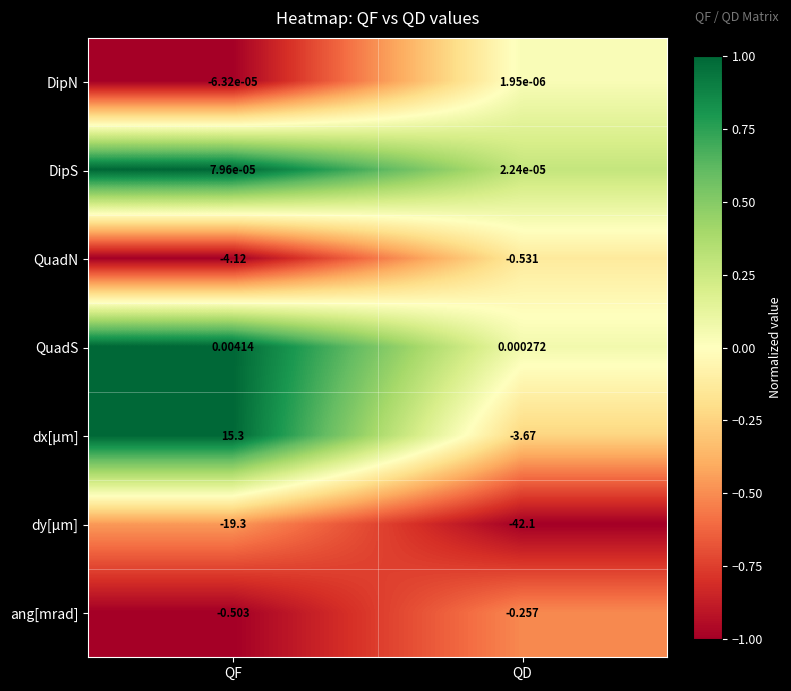

At which category does the chart reach its peak across all series?

QF